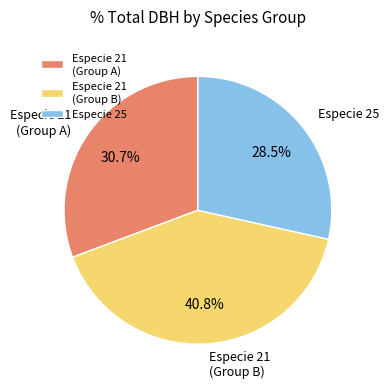

What is the ratio of the value at Especie 21 (Group B) to the value at Especie 21 (Group A)?

1.3